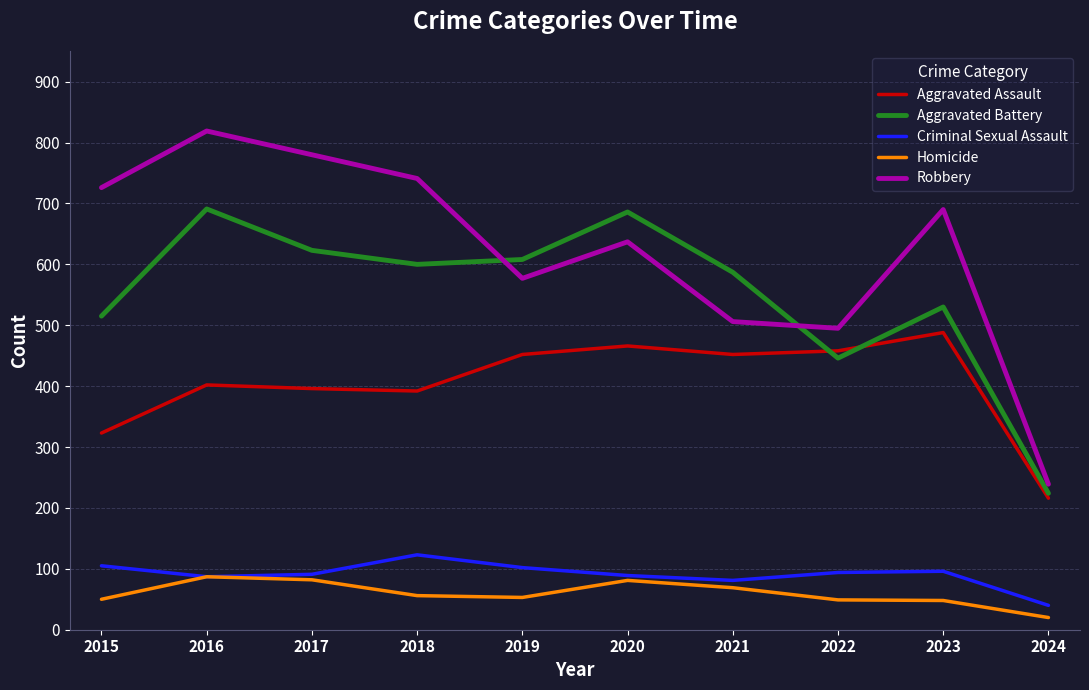

What is the maximum value shown in the chart?

819